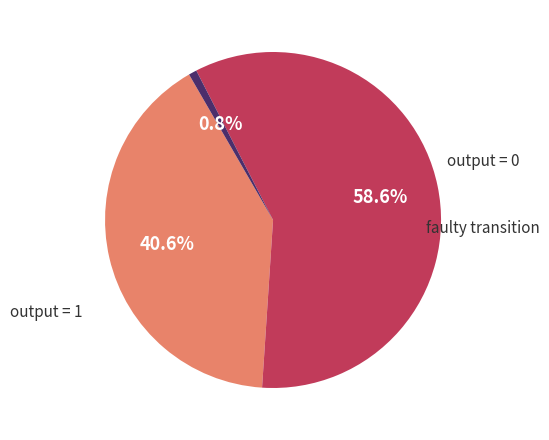

Is there any slice that represents more than half of the pie?

Yes